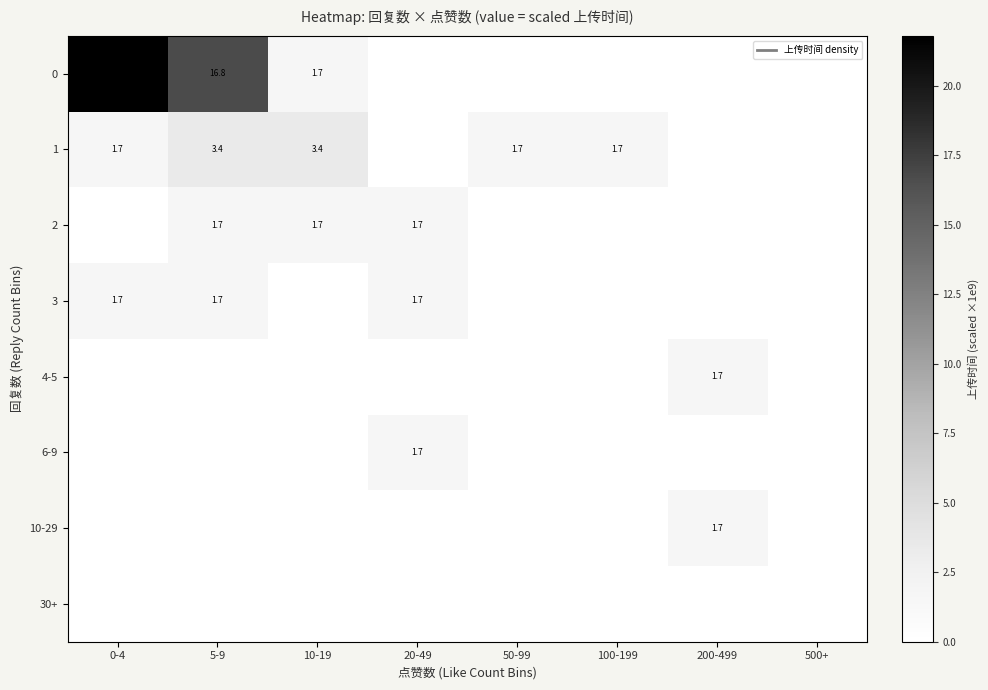

Rank the series at 10-19 from highest to lowest value.

1, 2, 0, 3, 4-5, 6-9, 10-29, 30+